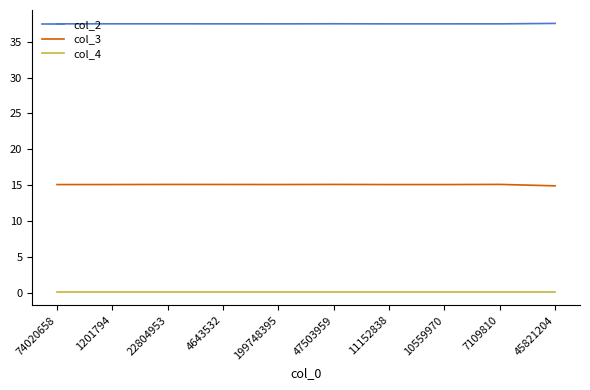

Is it true that col_2 equals 37.5 at 47503959?

True